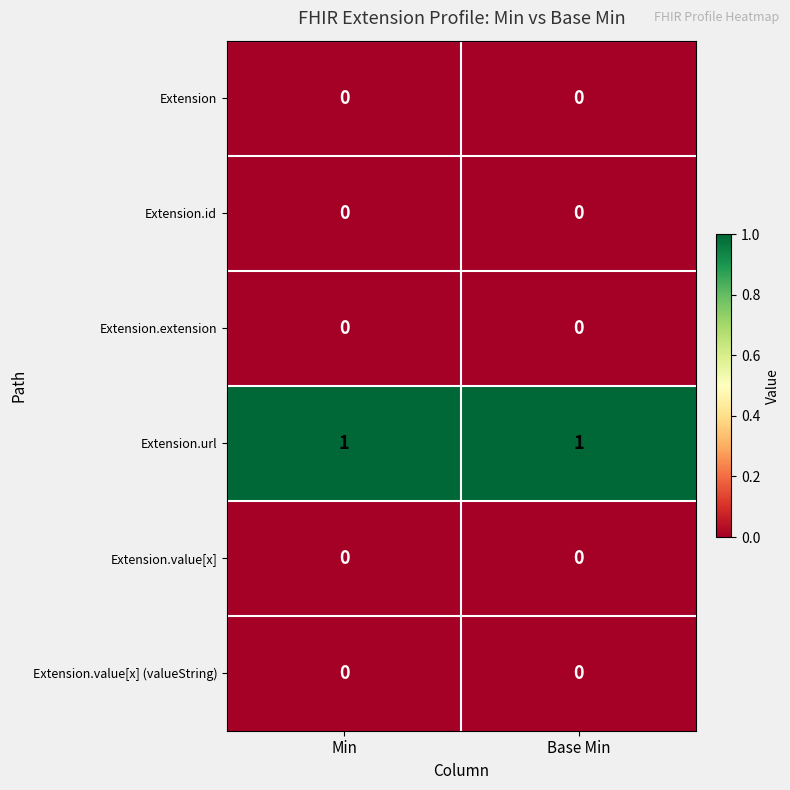

Which series has the largest total across all categories?

Extension.url